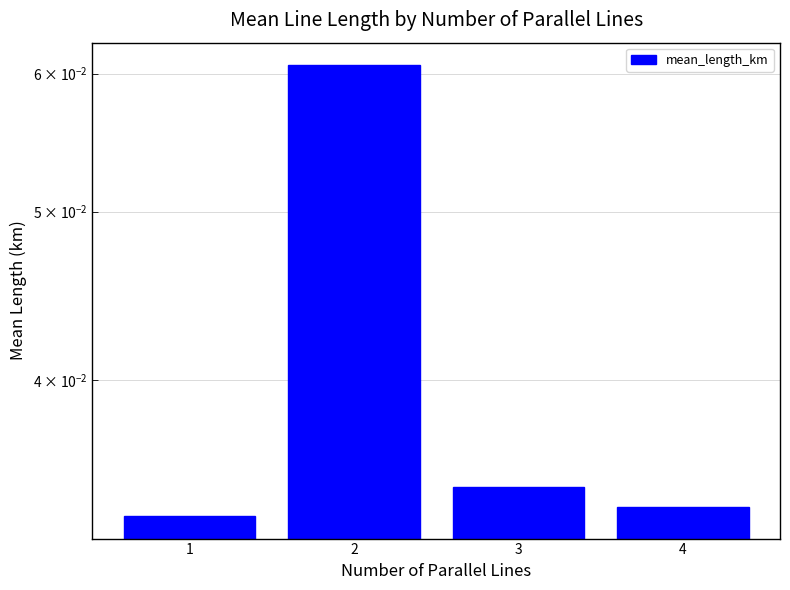

How many bars are there in total?

4